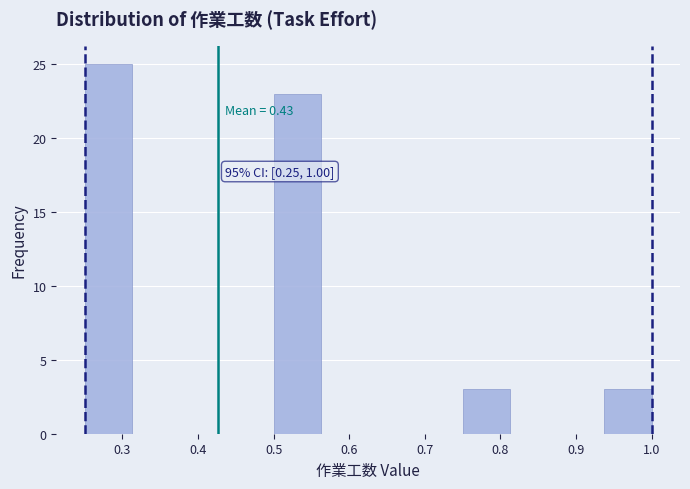

Over which range of the x-axis is the bar tallest?

0.25 to 0.31